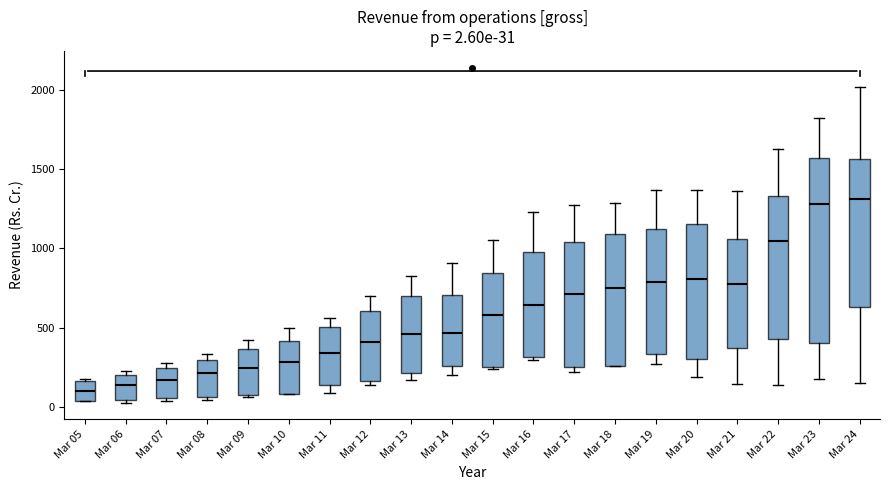

Comparing the boxes themselves (not the whiskers), which one is the tallest?

Mar 23